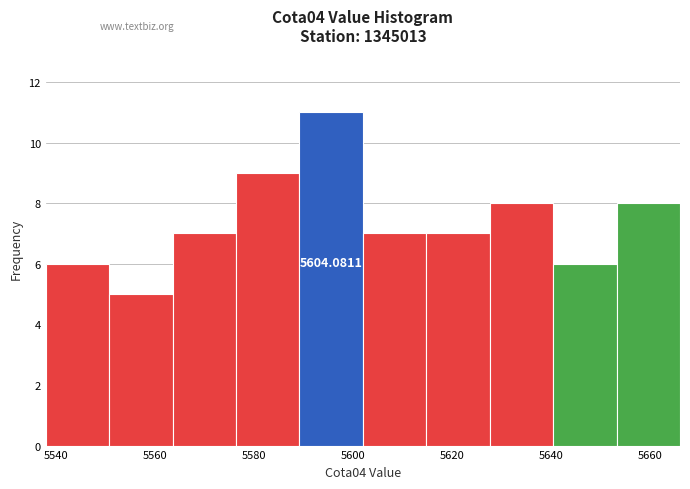

Over which range of the x-axis is the bar tallest?

5589.2 to 5602.0